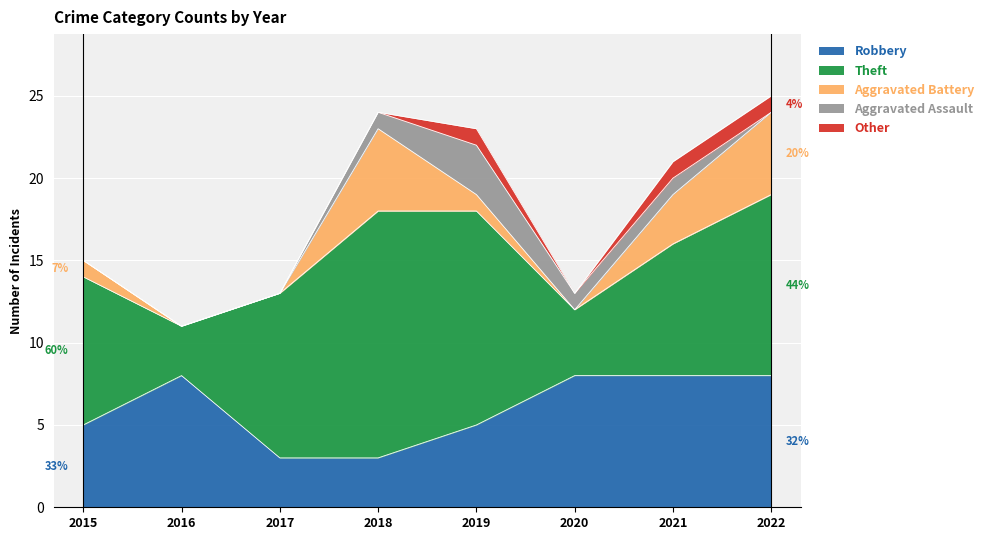

How many values in Other are above zero?

3